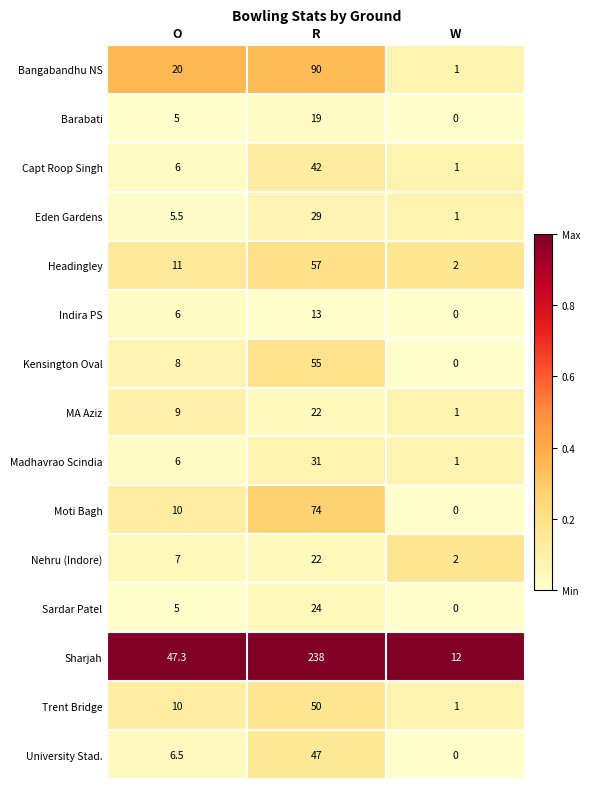

What is the spread (max minus min) of values at R?

225.0